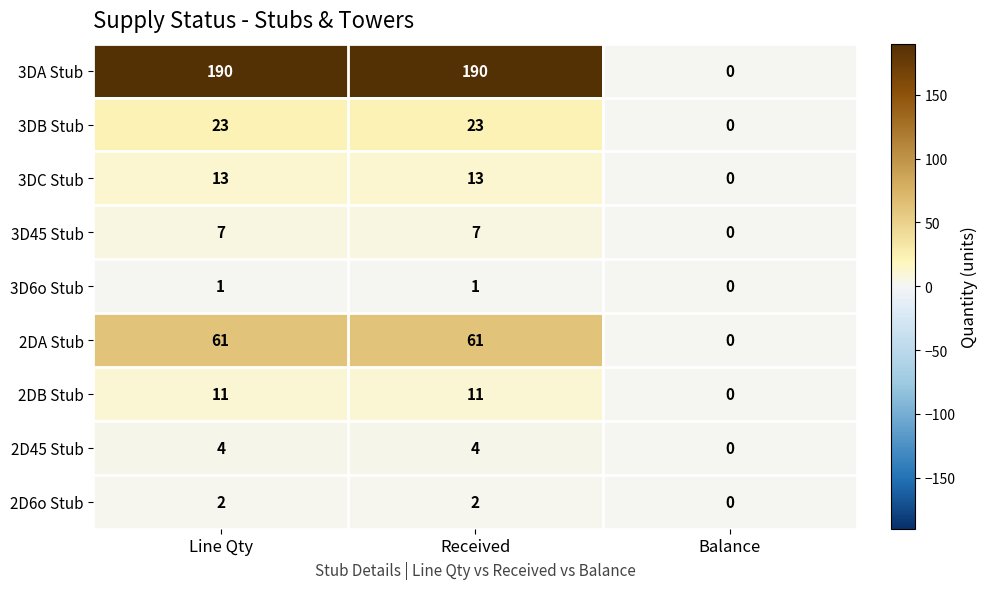

What is the difference between the highest and lowest values at Line Qty?

189